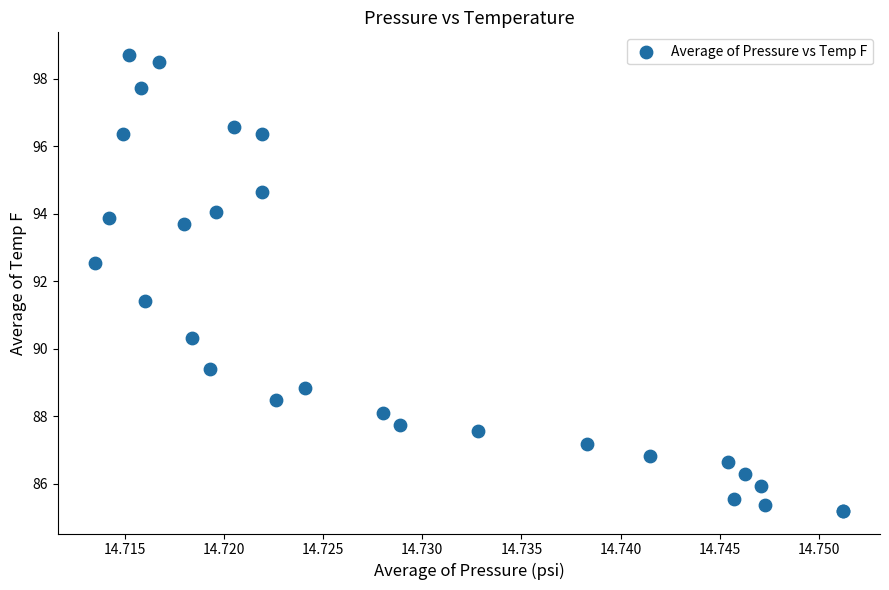

What Y value in the scatter plot is closest to 91?

91.4